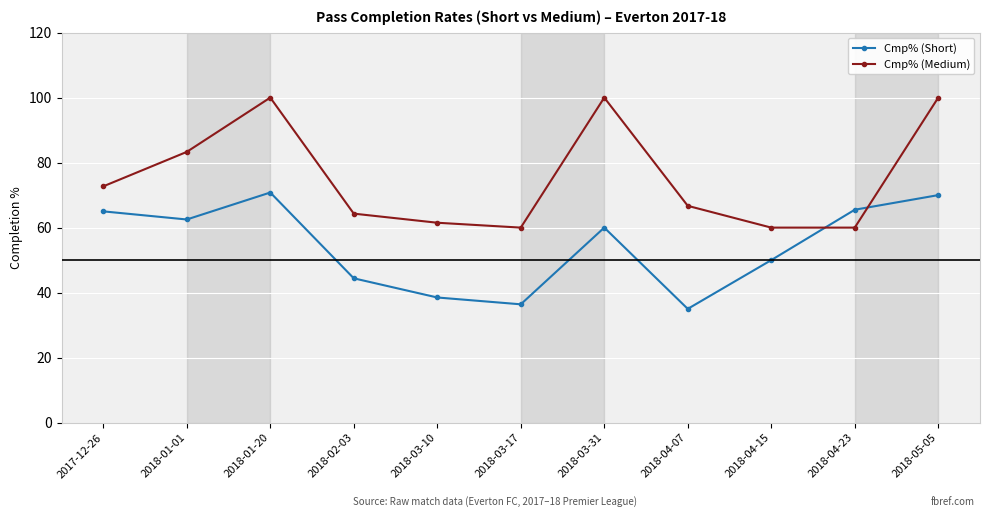

Which series changed the most between 2018-02-03 and 2018-03-31?

Cmp% (Medium)